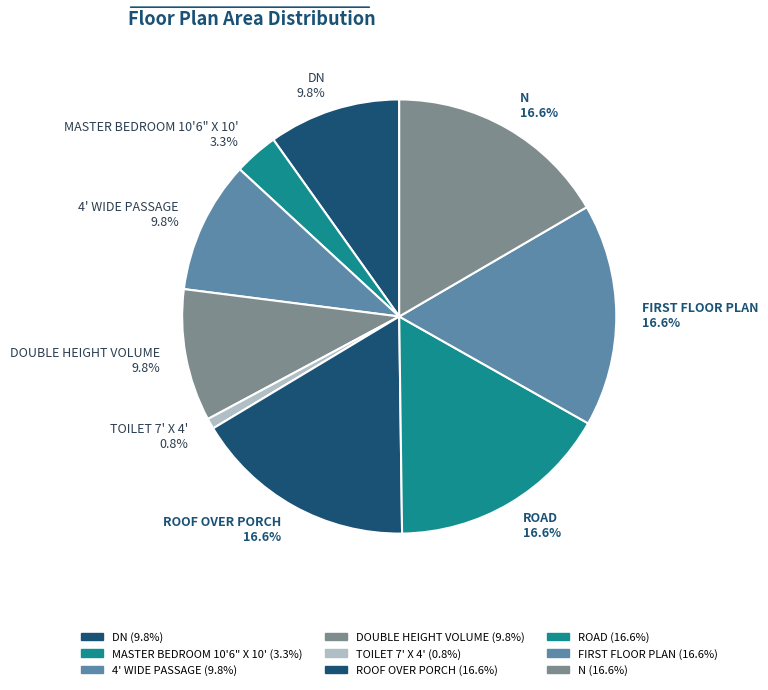

To the nearest percent, what is the difference between the largest and smallest slice percentages?

16%